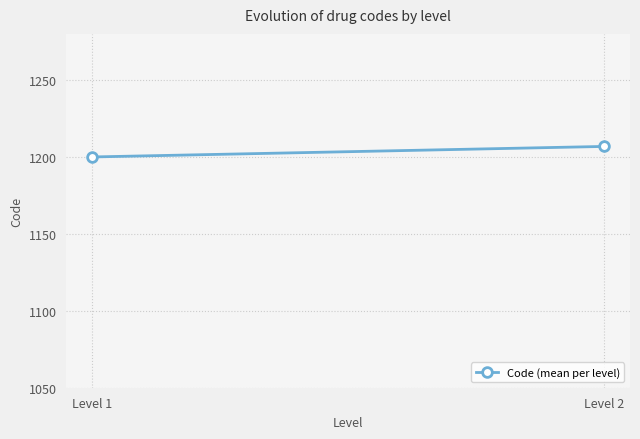

Rank the categories by value from lowest to highest.

Level 1, Level 2